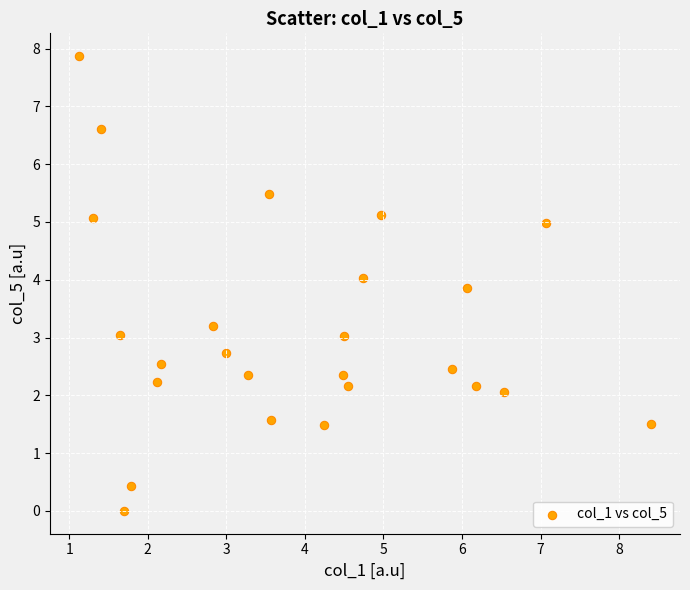

What is the range of X values (max minus min)?

7.3